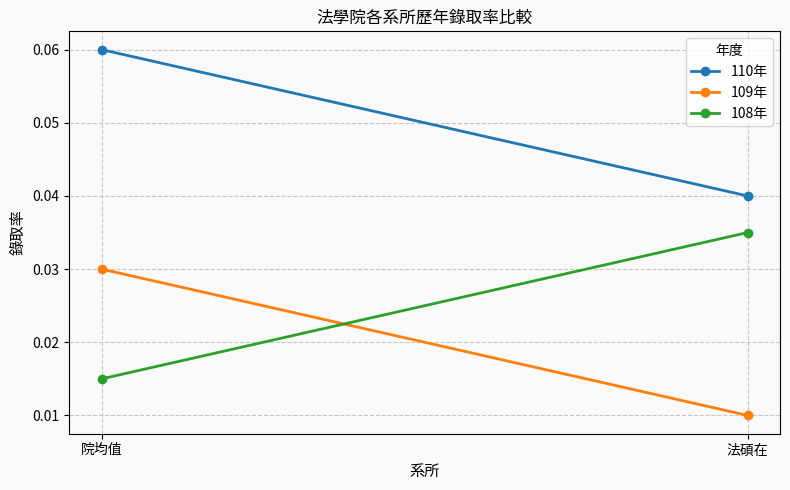

Rank the series at 法碩在 from highest to lowest value.

110年, 108年, 109年